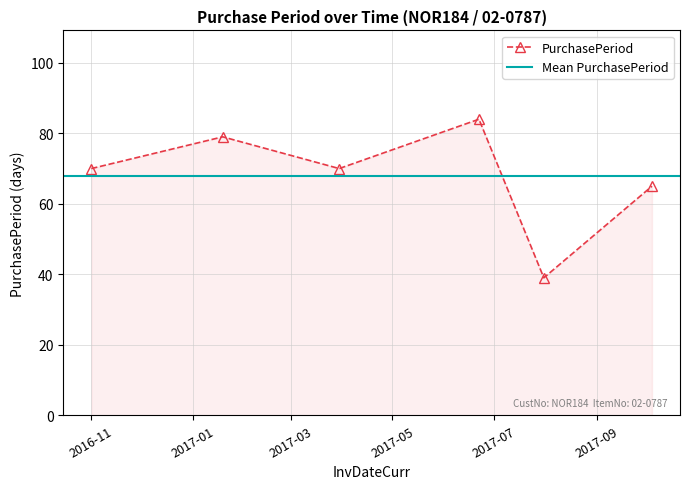

Reading left to right, list all the values displayed in this chart.

70	79	70	84	39	65